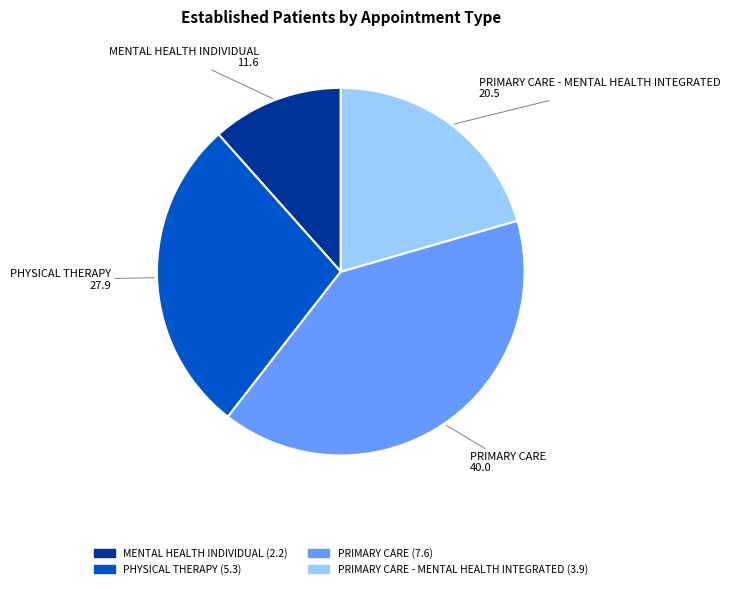

Is the sum of PHYSICAL THERAPY and PRIMARY CARE greater than half?

Yes